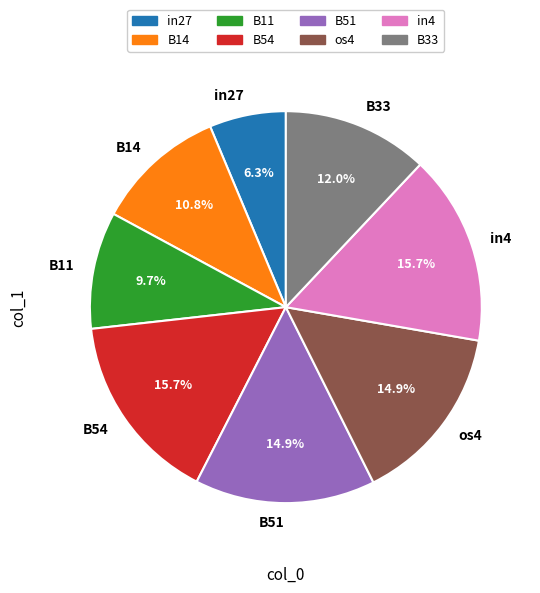

Which slice is the smallest?

in27